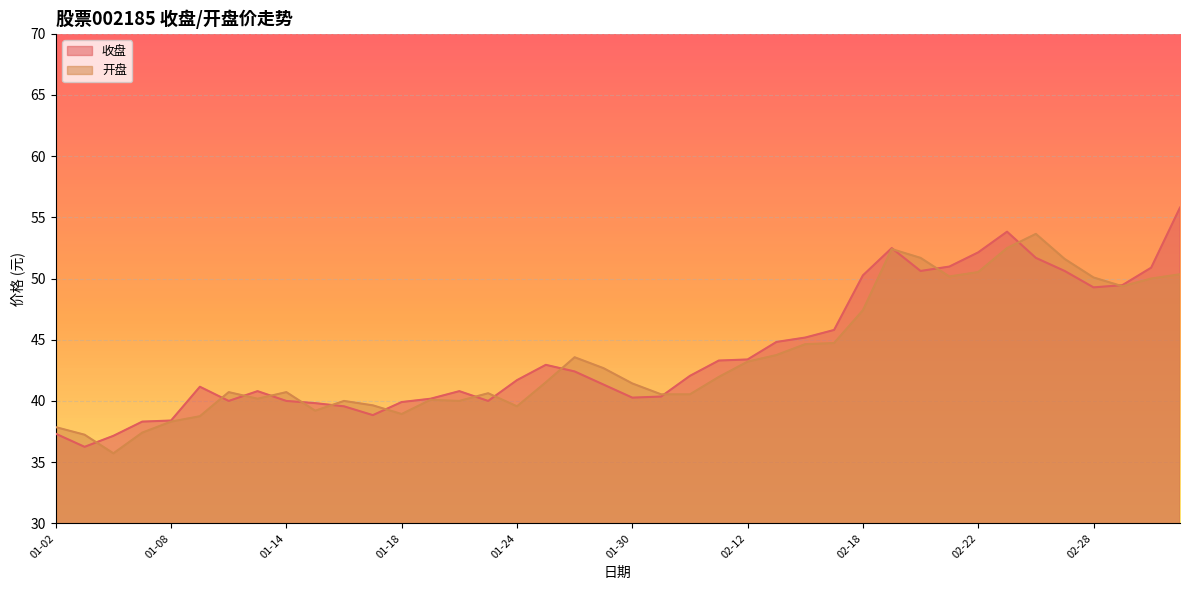

Which series has the largest total across all categories?

收盘